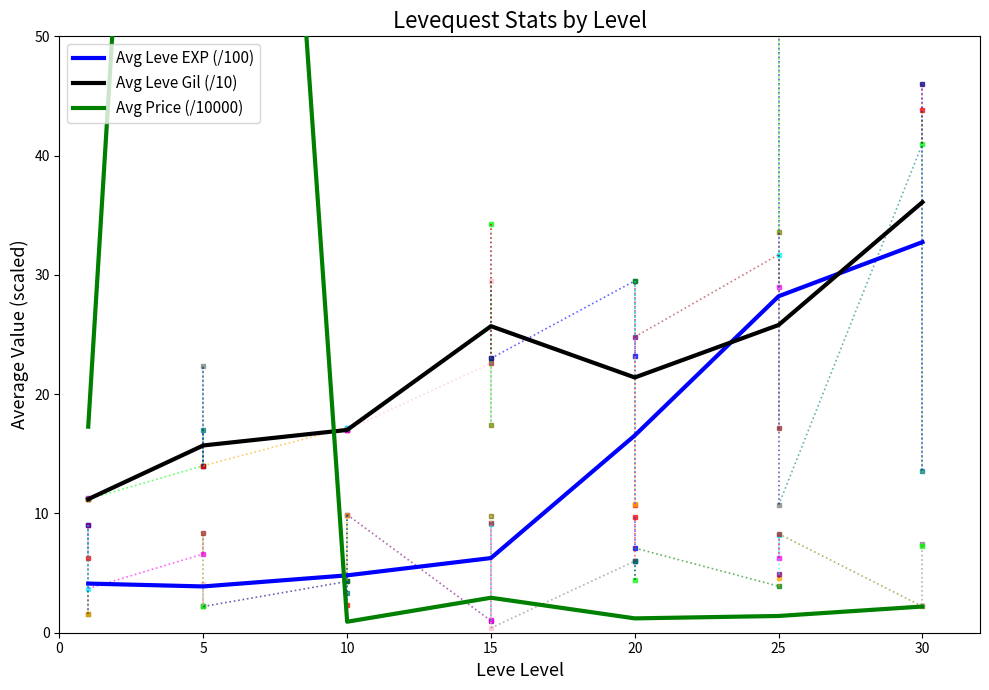

What is the sum of all Avg Price (/10000) values?

200.1